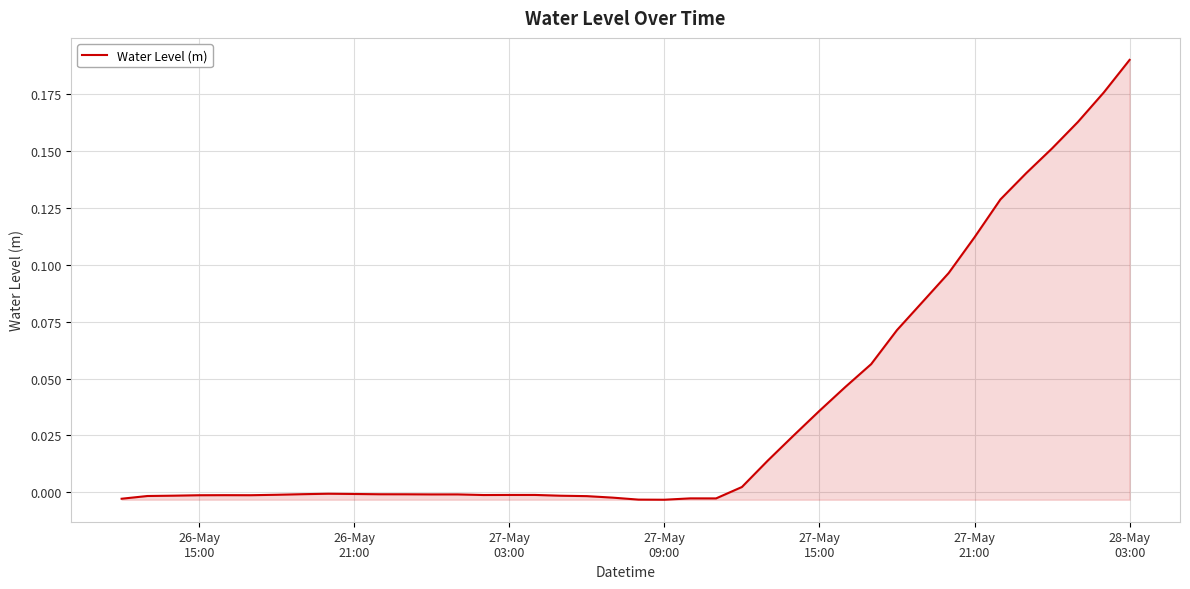

How many lines are shown in the chart?

1